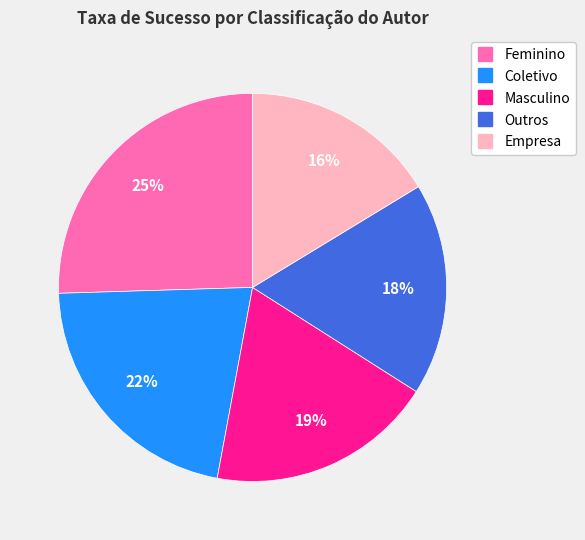

To the nearest percent, what portion does Empresa represent?

16%